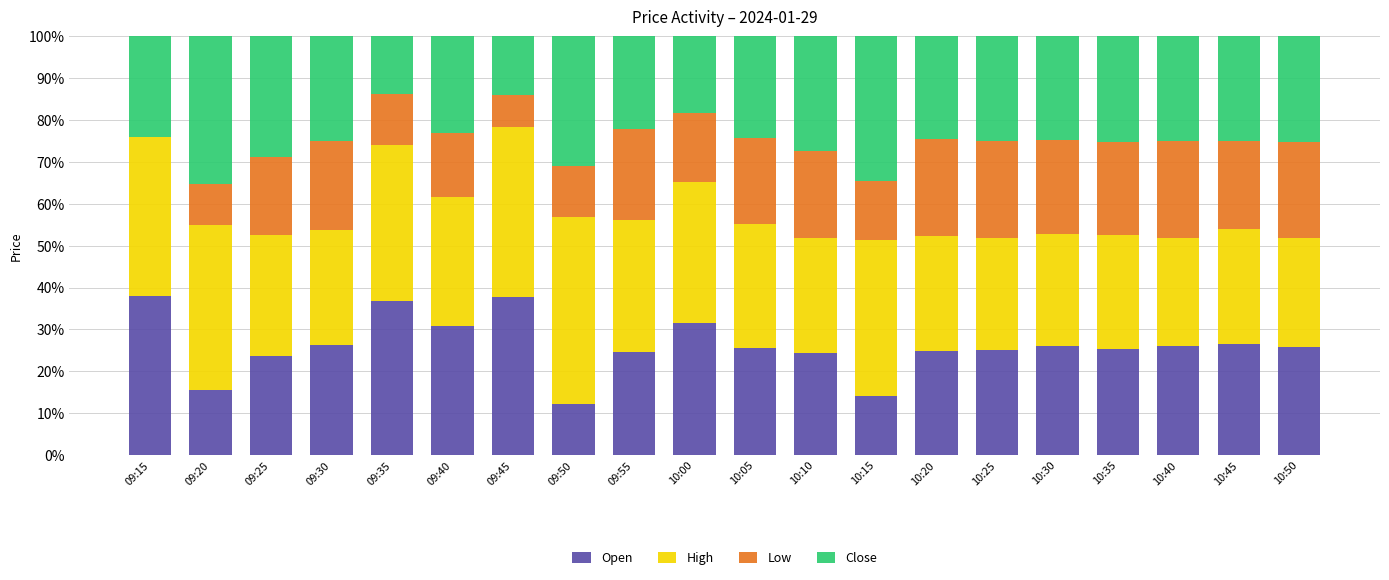

Are the bars horizontal?

No